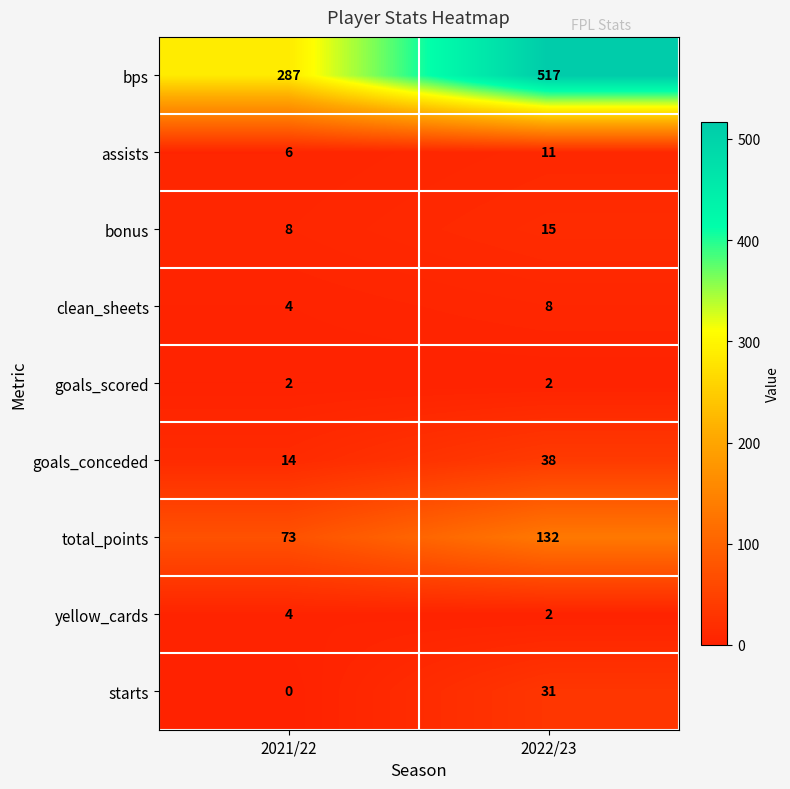

How many data points does each series have?

2